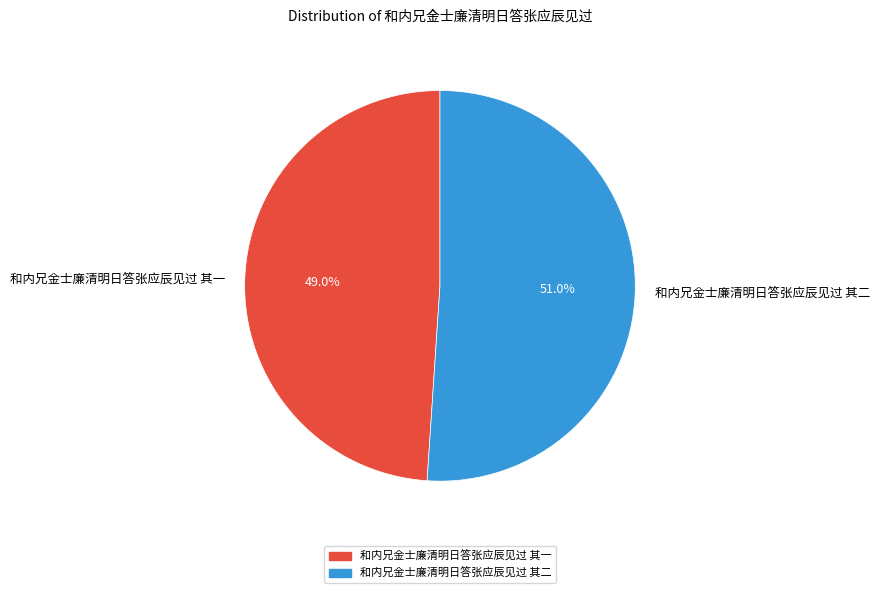

To the nearest percent, what portion does 和内兄金士廉清明日答张应辰见过 其一 represent?

49%